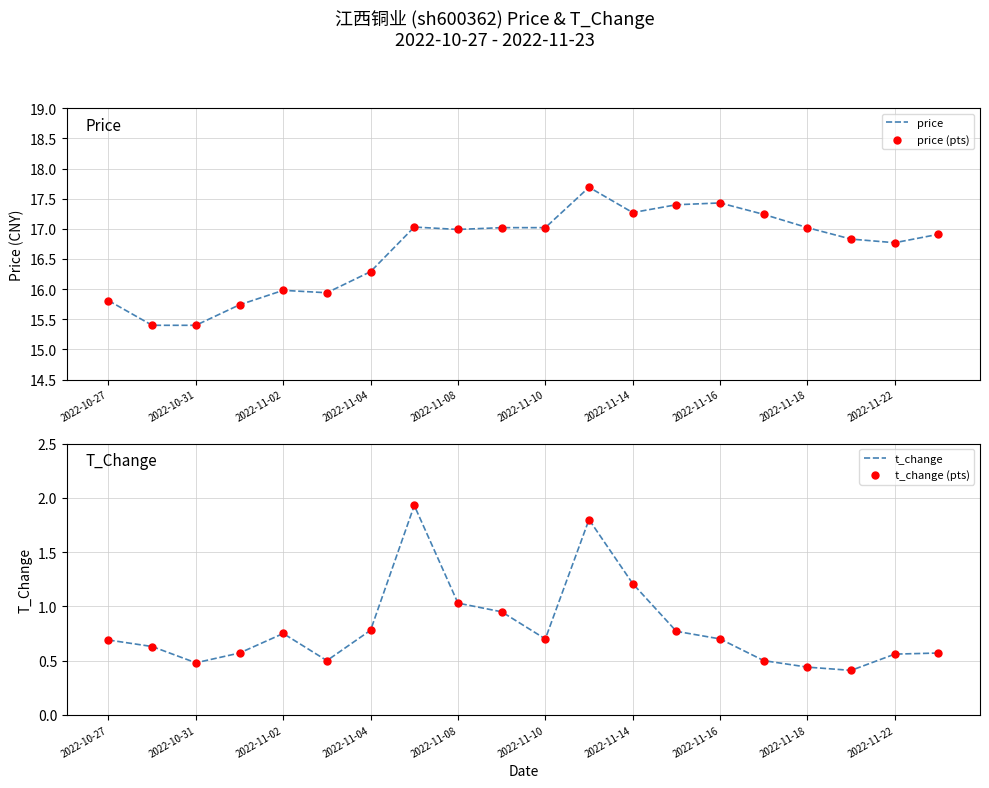

Which series contains the lowest Y value?

t_change